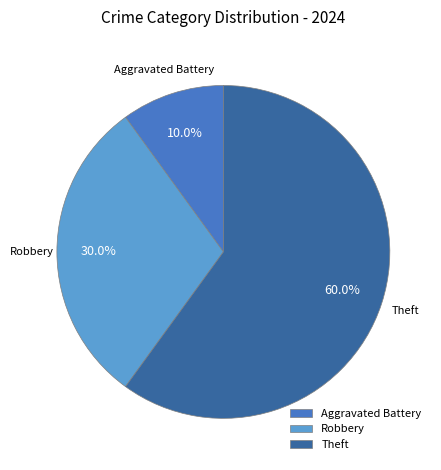

How many segments does this pie chart have?

3